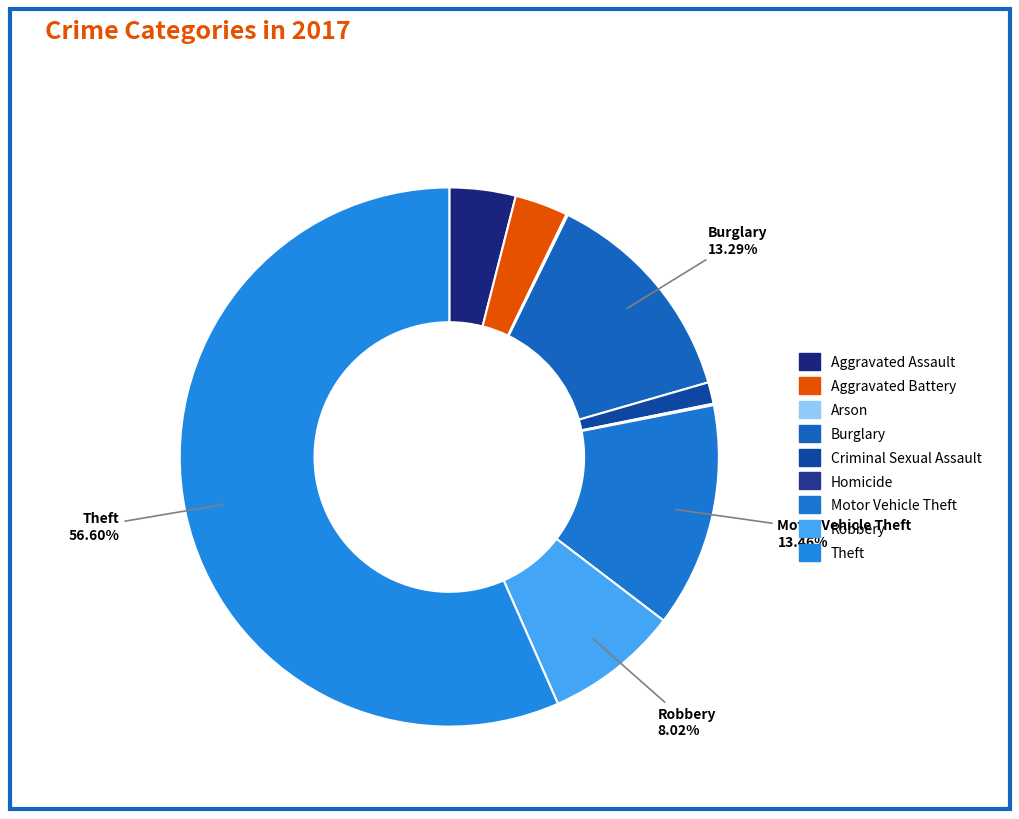

Is there any slice that represents more than half of the pie?

Yes